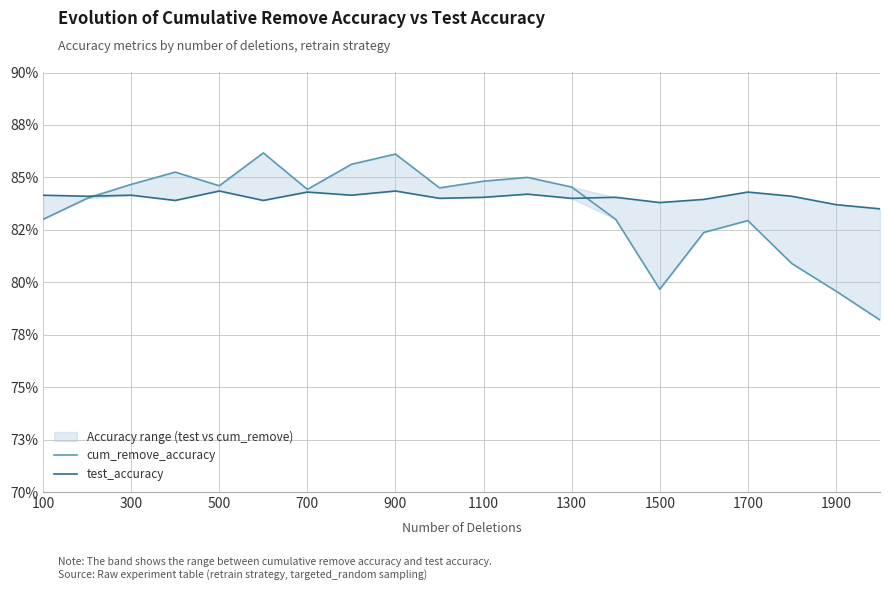

True or false: cum_remove_accuracy has a value of 0.8 at 700.

True